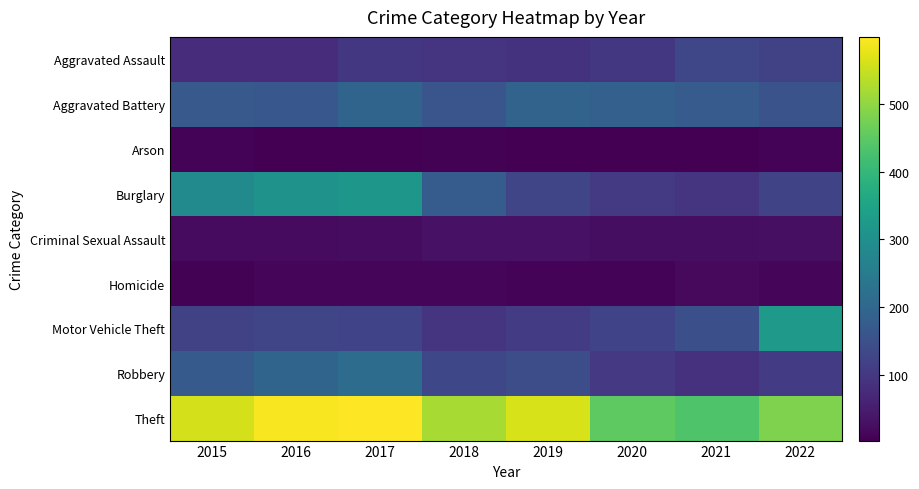

Reading left to right, extract all data points from this chart.

Aggravated Assault: 2015=79	2016=79	2017=99	2018=93	2019=91	2020=99	2021=131	2022=121
Aggravated Battery: 2015=169	2016=164	2017=194	2018=160	2019=193	2020=186	2021=175	2022=156
Arson: 2015=8	2016=3	2017=4	2018=6	2019=4	2020=5	2021=3	2022=9
Burglary: 2015=286	2016=307	2017=318	2018=176	2019=127	2020=104	2021=92	2022=125
Criminal Sexual Assault: 2015=21	2016=20	2017=23	2018=33	2019=31	2020=24	2021=25	2022=28
Homicide: 2015=7	2016=10	2017=13	2018=12	2019=8	2020=9	2021=19	2022=14
Motor Vehicle Theft: 2015=121	2016=128	2017=122	2018=96	2019=107	2020=123	2021=149	2022=325
Robbery: 2015=172	2016=196	2017=213	2018=132	2019=143	2020=102	2021=88	2022=109
Theft: 2015=561	2016=594	2017=599	2018=521	2019=563	2020=452	2021=435	2022=483